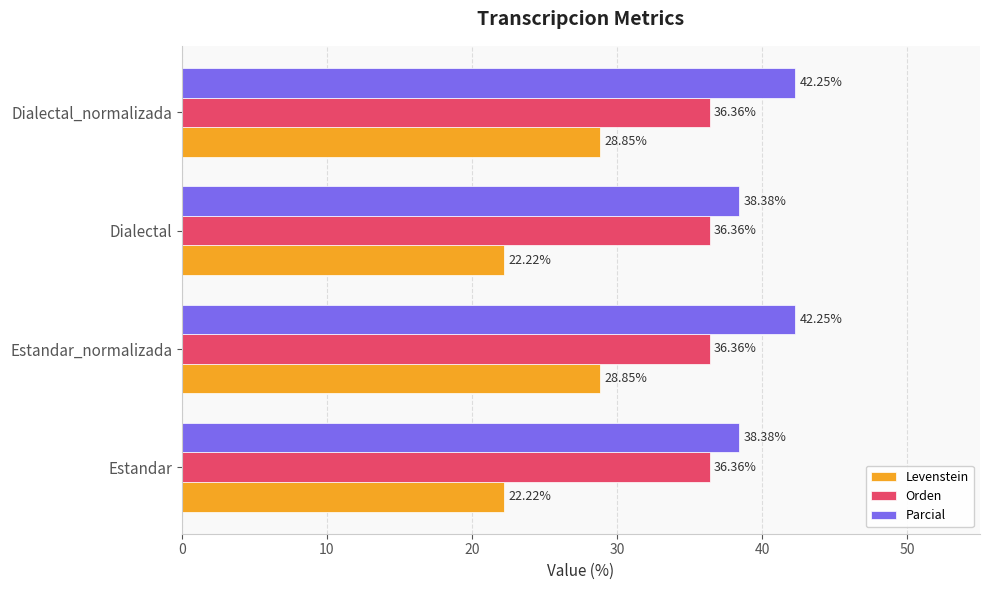

What is the sum of all Parcial values?

161.3